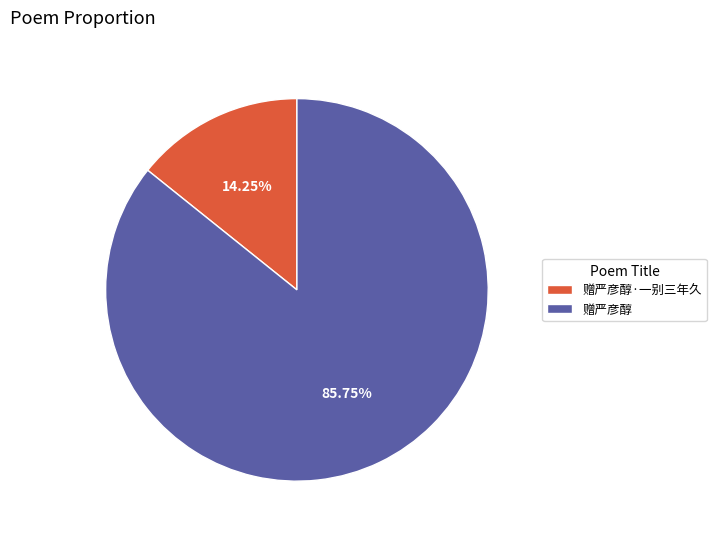

Does 赠严彦醇·一别三年久 represent more than half of the total?

No